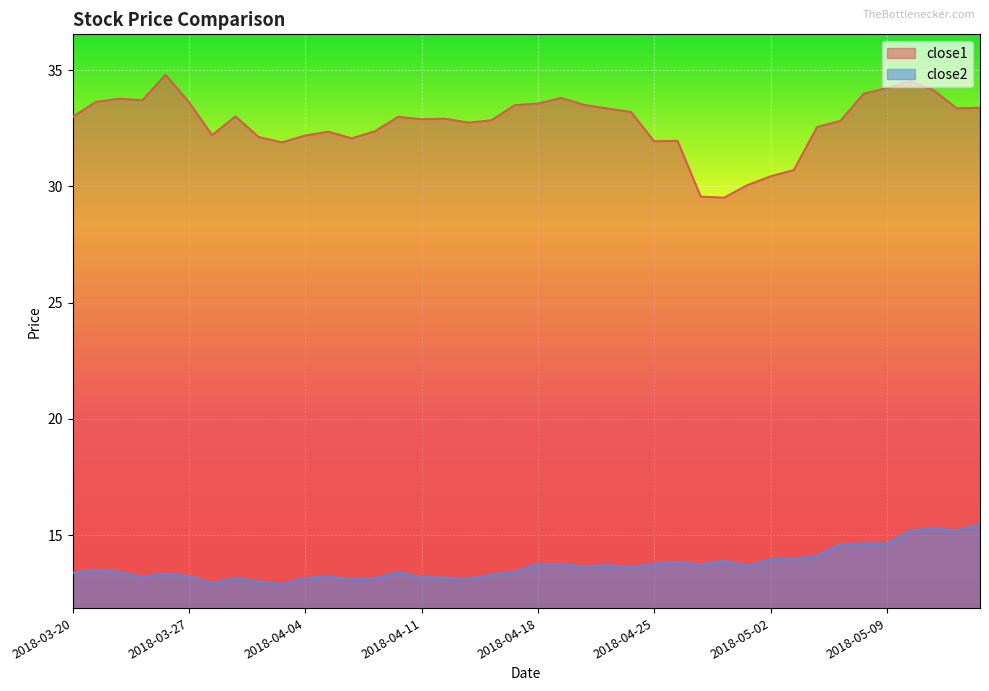

Which category has the lowest value in the close2 series?

2018-04-03